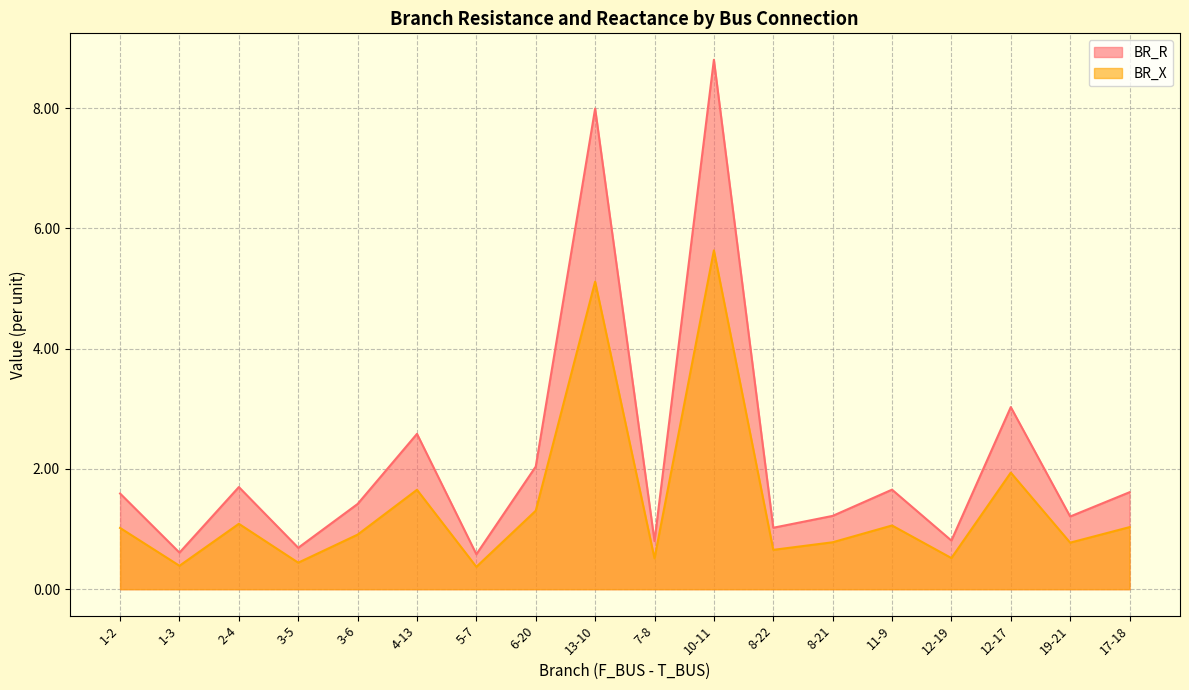

How many interior local valleys does the BR_R series have?

7